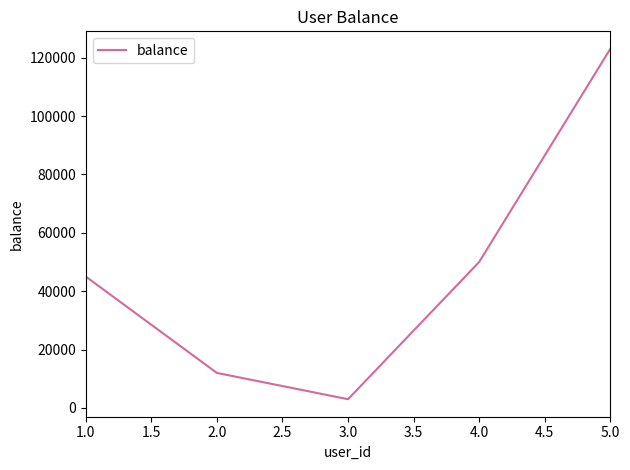

How many values are below 45000?

2